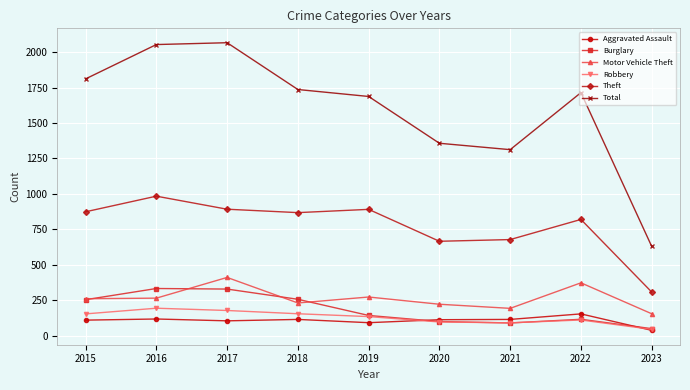

True or false: Theft has more than 0 interior local peaks.

True